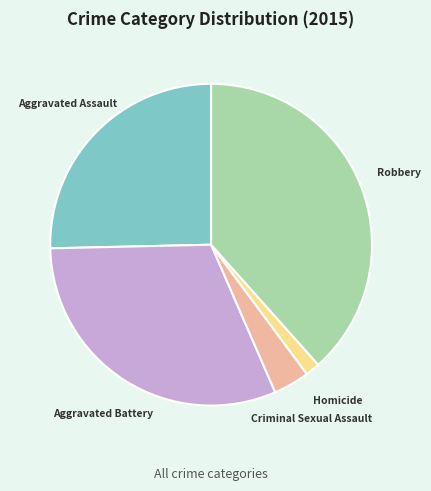

What is the largest slice in the pie chart?

Robbery